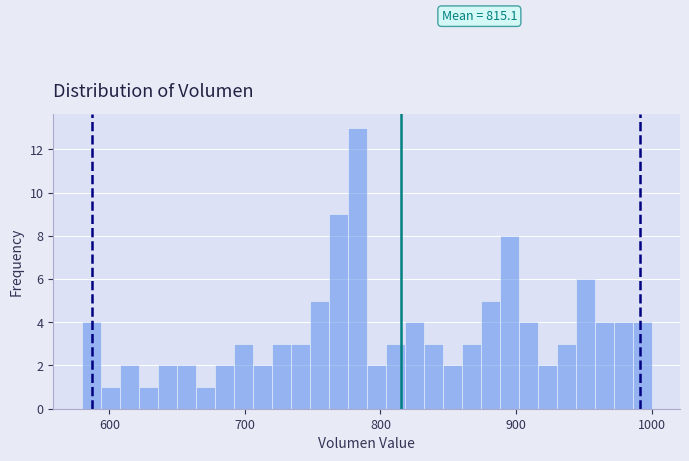

Around what value on the x-axis is the tallest bar? Give the approximate position of its centre, as read against the axis.

780